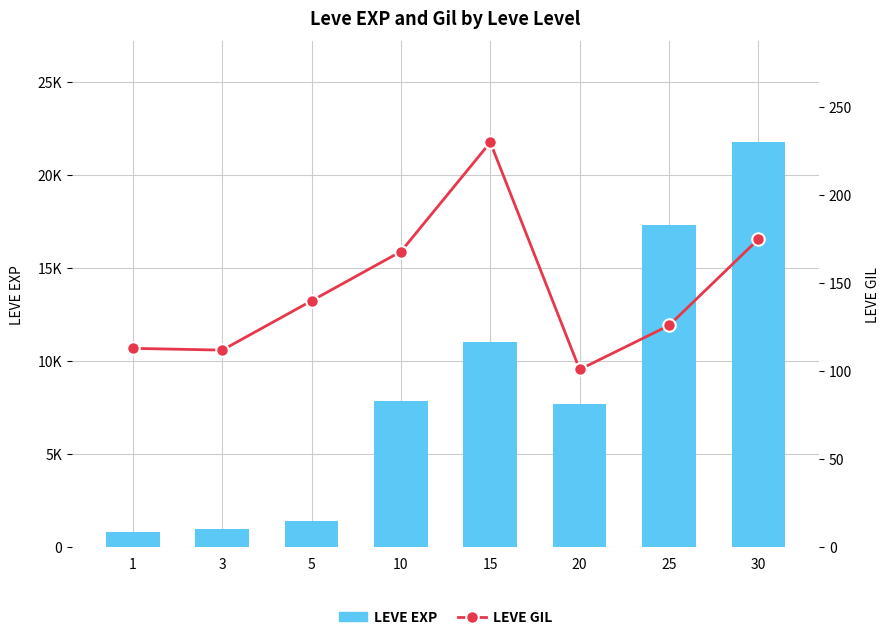

Are the bars horizontal?

No